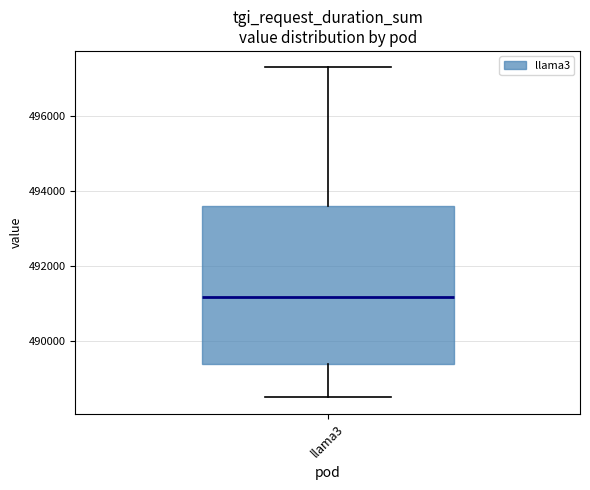

Transcribe this box plot: give where the median line is, the range the box spans, and where the two whiskers end, as read against the y-axis. The values are not printed on the chart, so give them approximately, as read against the axis.

median 491200, box 489400 to 493600, whiskers 488600 to 497400